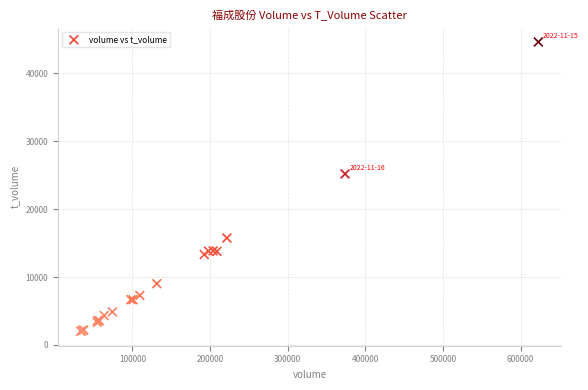

What Y value in the scatter plot is closest to 23333?

25200